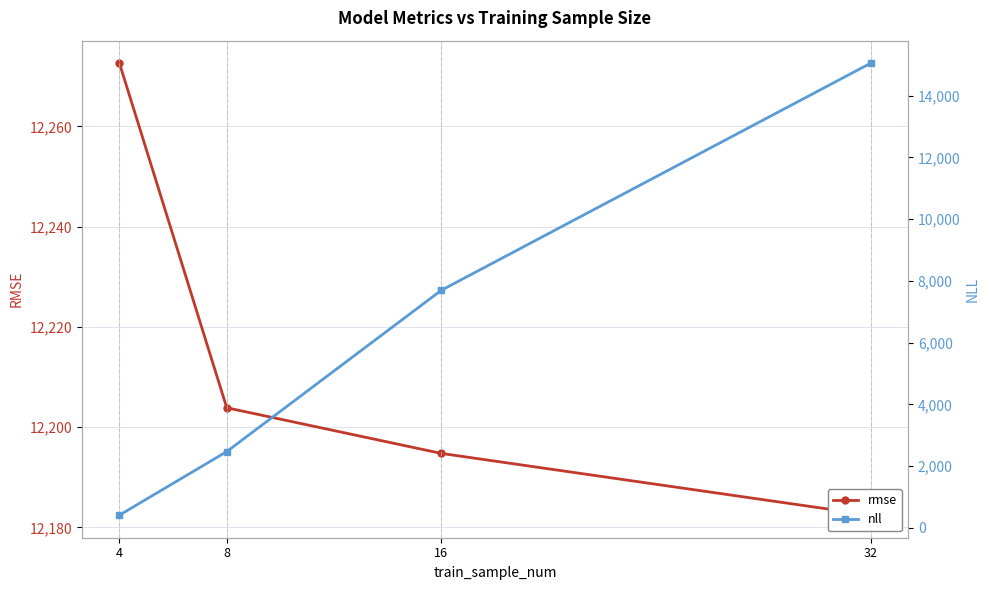

Rank the series at 32 from highest to lowest value.

nll, rmse